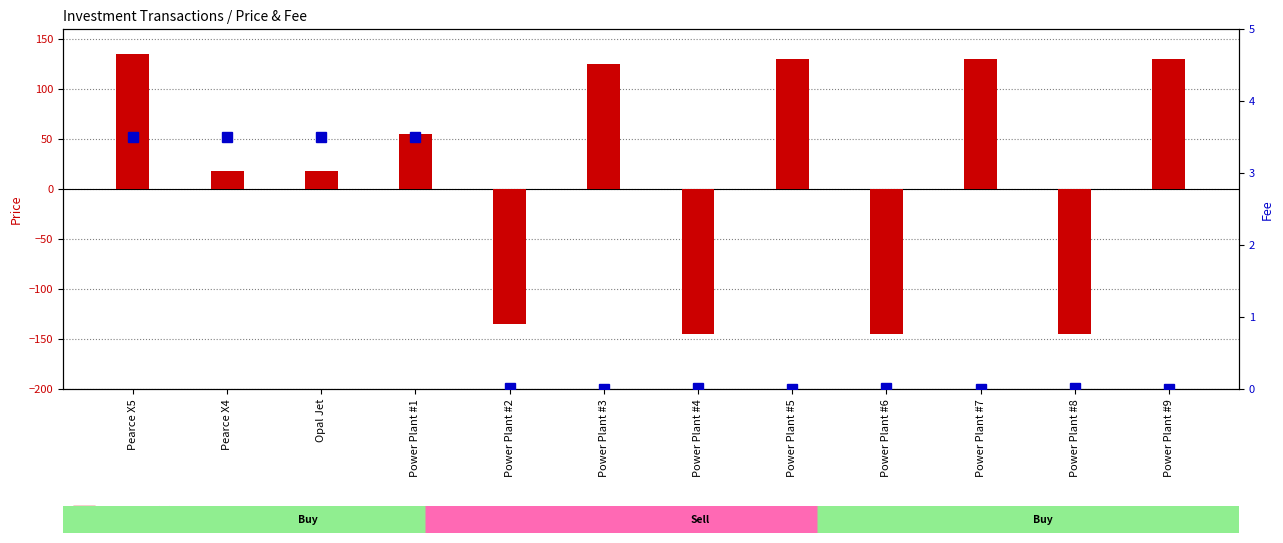

What are all the series names shown in the legend?

Price, Fee